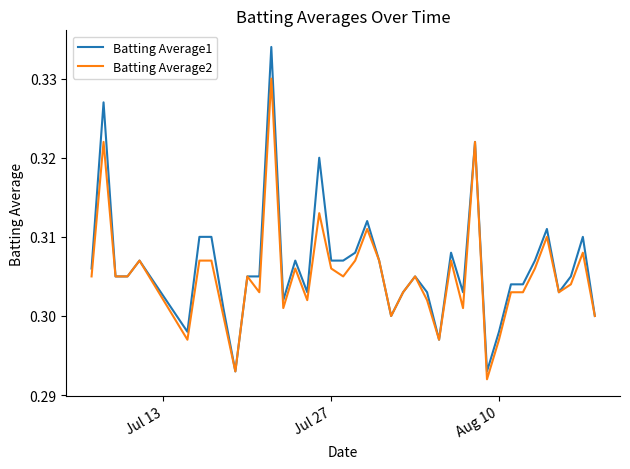

How many lines are shown in the chart?

2